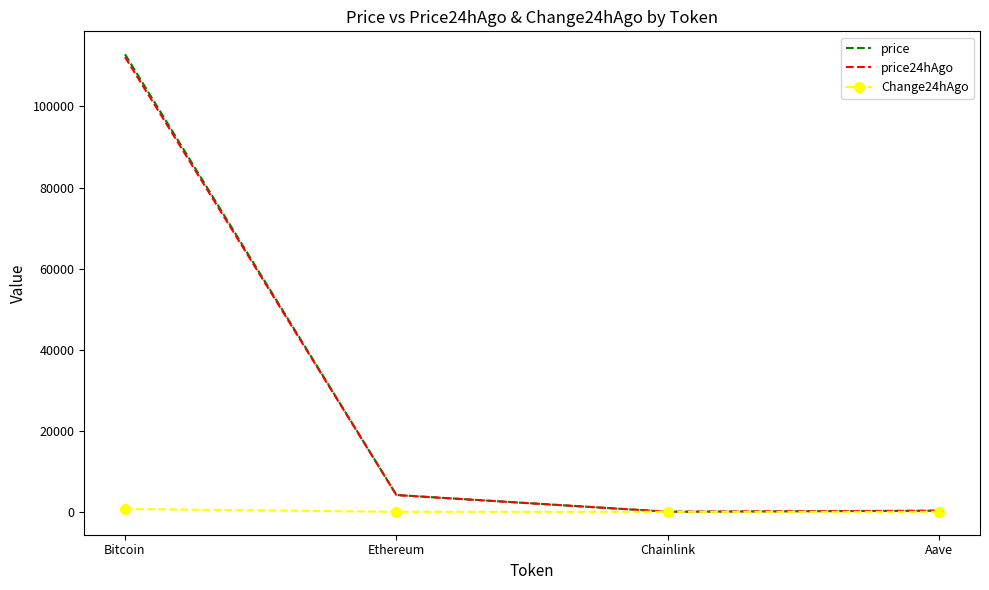

What is the difference between the highest and lowest values at Chainlink?

21.3